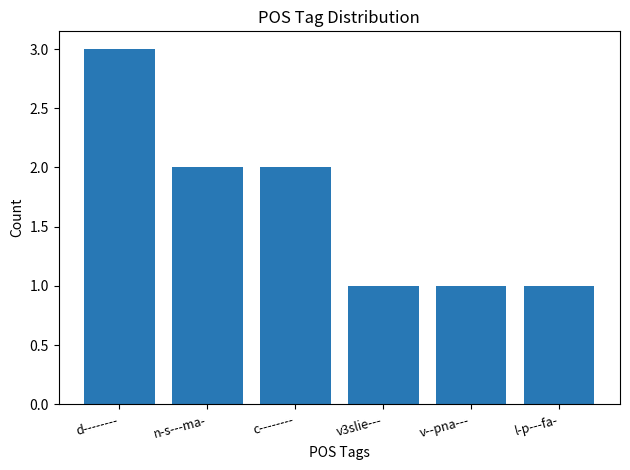

What is the label of the 4th bar from the left?

v3slie---